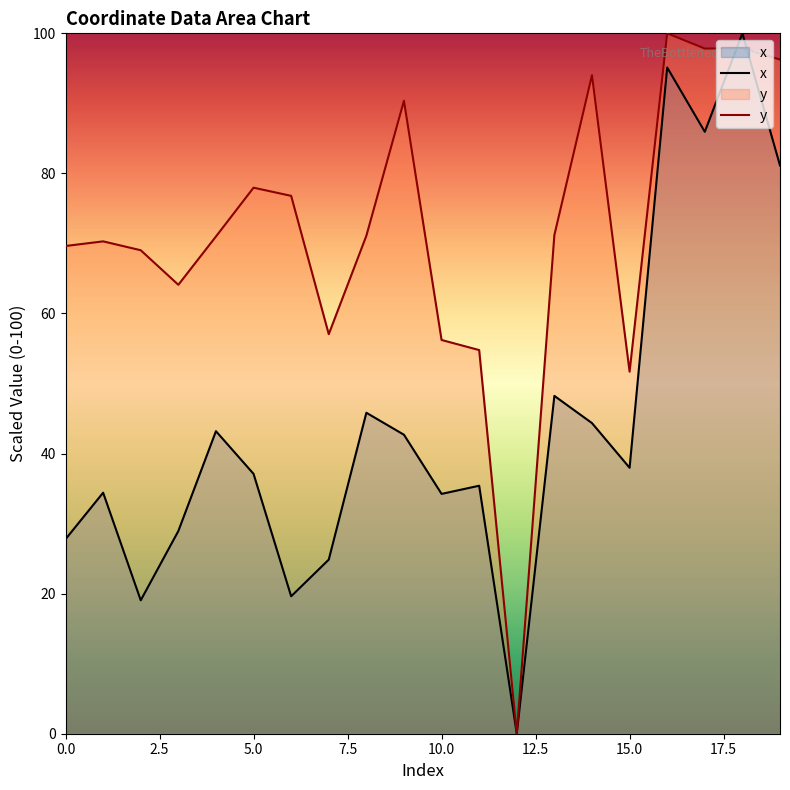

After their last crossing, which series has the higher values: y or x?

y